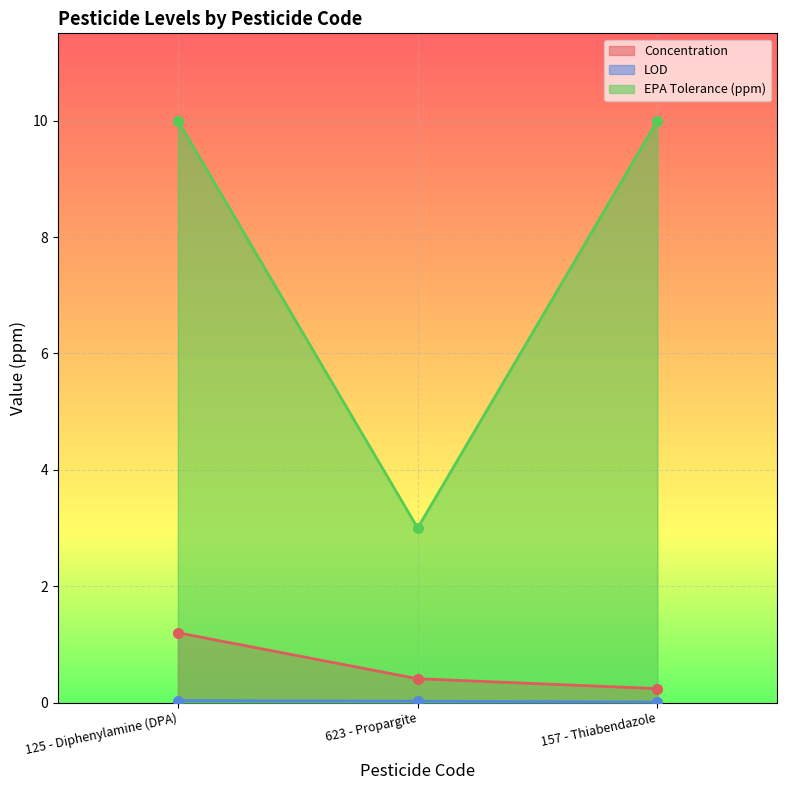

Reading left to right, transcribe all the data shown in this chart.

Concentration: 125 - Diphenylamine (DPA)=1.2	623 - Propargite=0.4	157 - Thiabendazole=0.2
LOD: 125 - Diphenylamine (DPA)=0.0	623 - Propargite=0.0	157 - Thiabendazole=0.0
EPA Tolerance (ppm): 125 - Diphenylamine (DPA)=10.0	623 - Propargite=3.0	157 - Thiabendazole=10.0